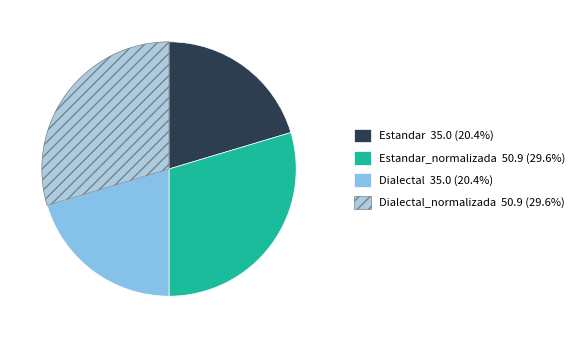

Which category has the biggest portion of the pie?

Estandar_normalizada